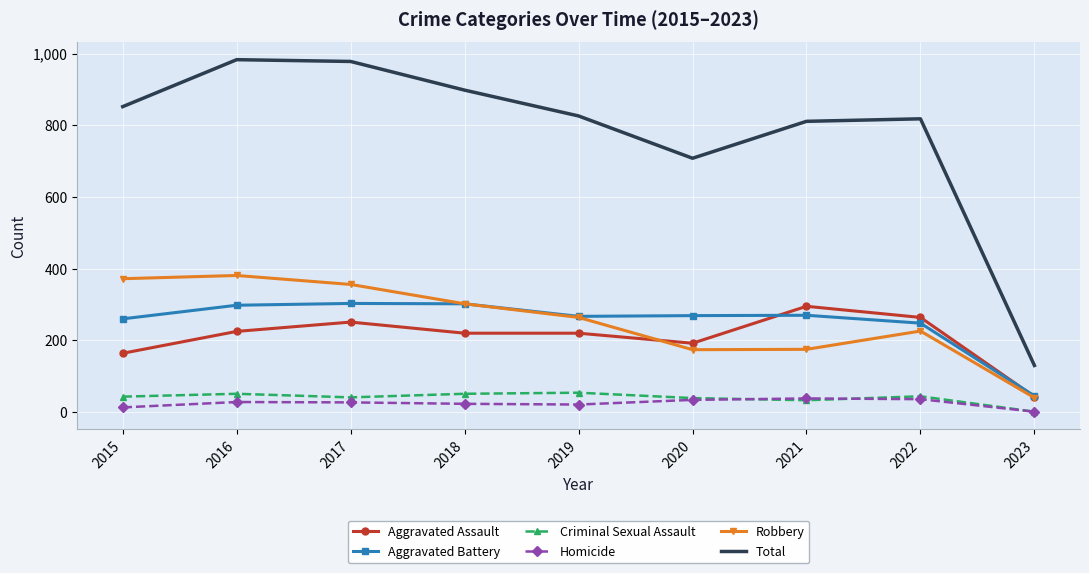

True or false: Total has a value of 708 at 2020.

True